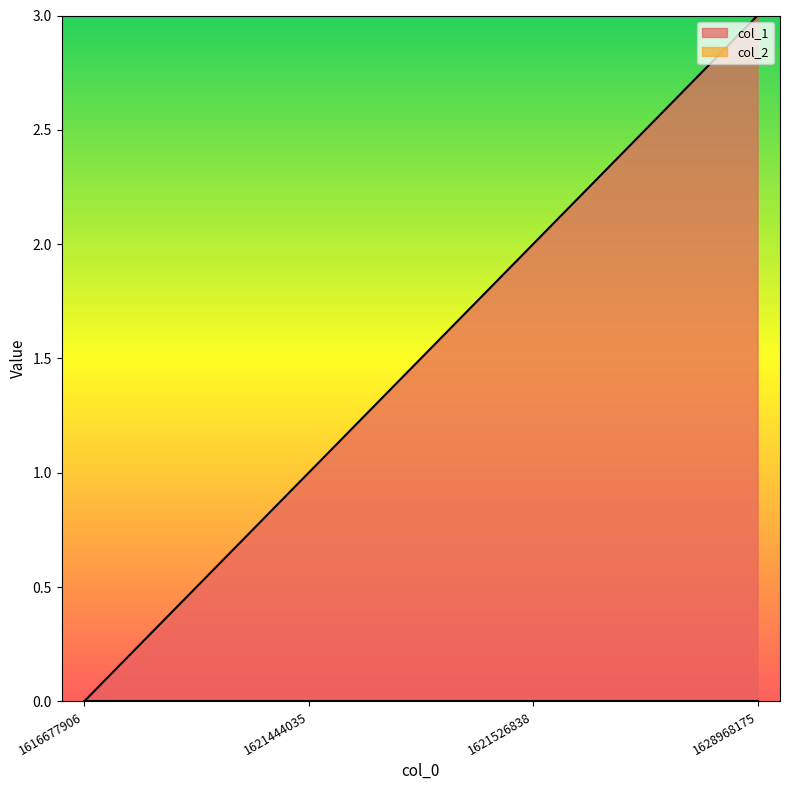

What is the sum of all values?

6